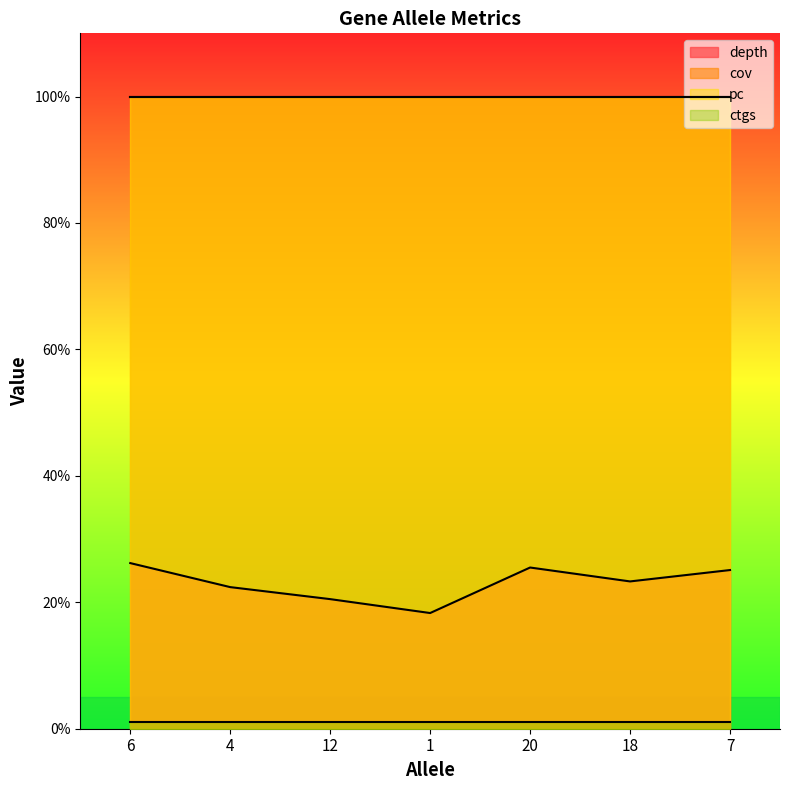

Which series has the largest total across all categories?

cov